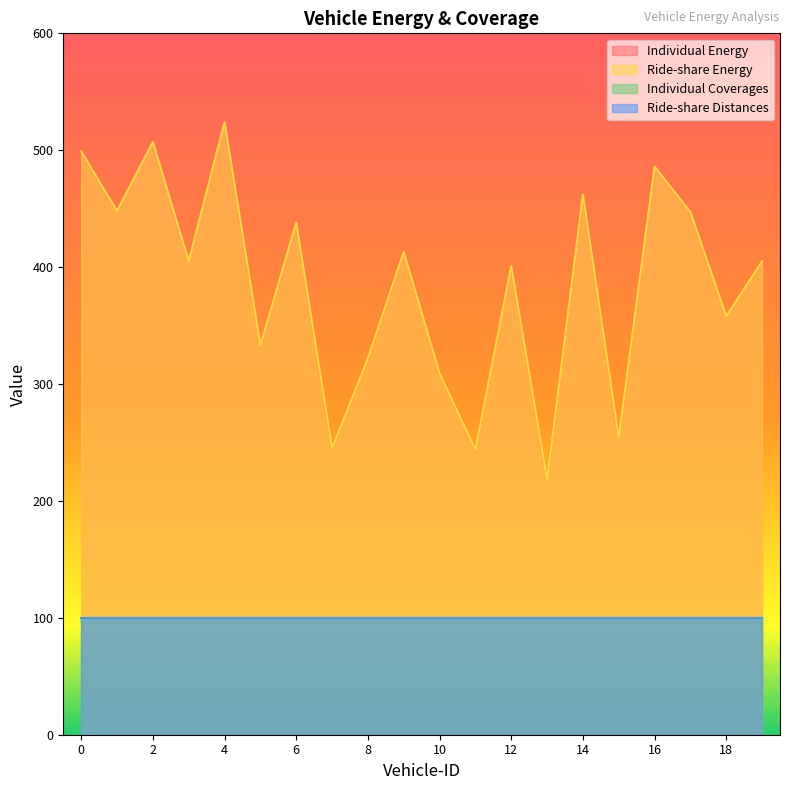

At which category is the sum across all series the highest?

4